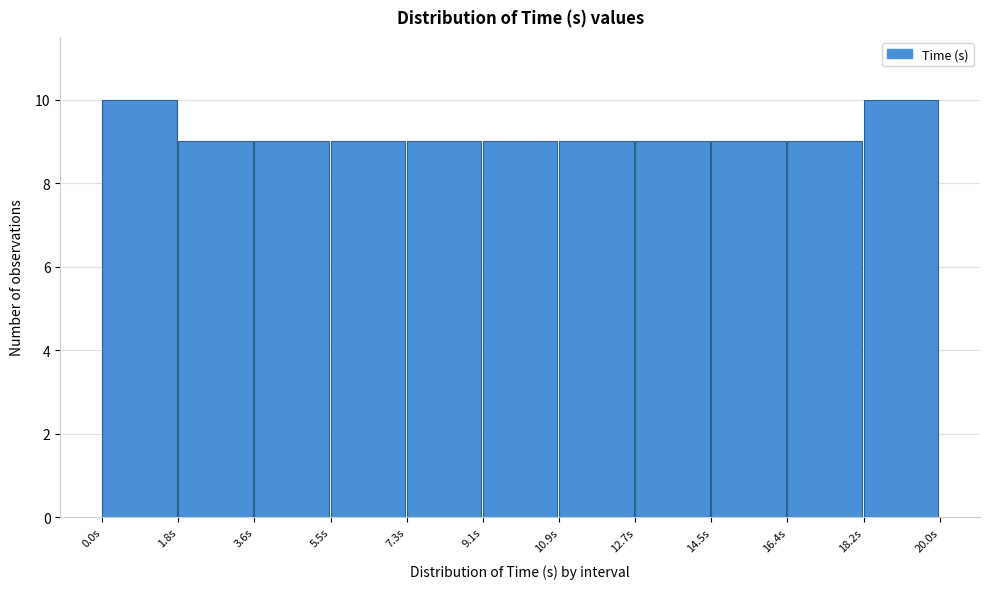

Reading left to right, list every bar in this chart as the range it spans on the x-axis followed by its height. Neither the bar edges nor the heights are printed on the chart, so give them approximately, as read against the axes.

0.0 to 1.8: 10
1.8 to 3.6: 9
3.6 to 5.4: 9
5.4 to 7.2: 9
7.2 to 9.0: 9
9.0 to 11.0: 9
11.0 to 12.8: 9
12.8 to 14.6: 9
14.6 to 16.4: 9
16.4 to 18.2: 9
18.2 to 20.0: 10